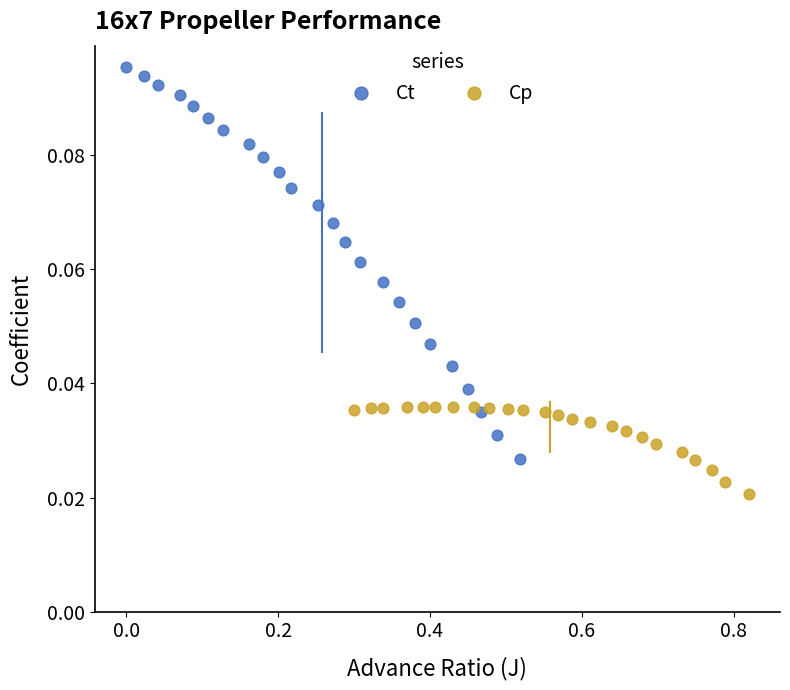

Which series reaches the minimum Y coordinate?

Cp